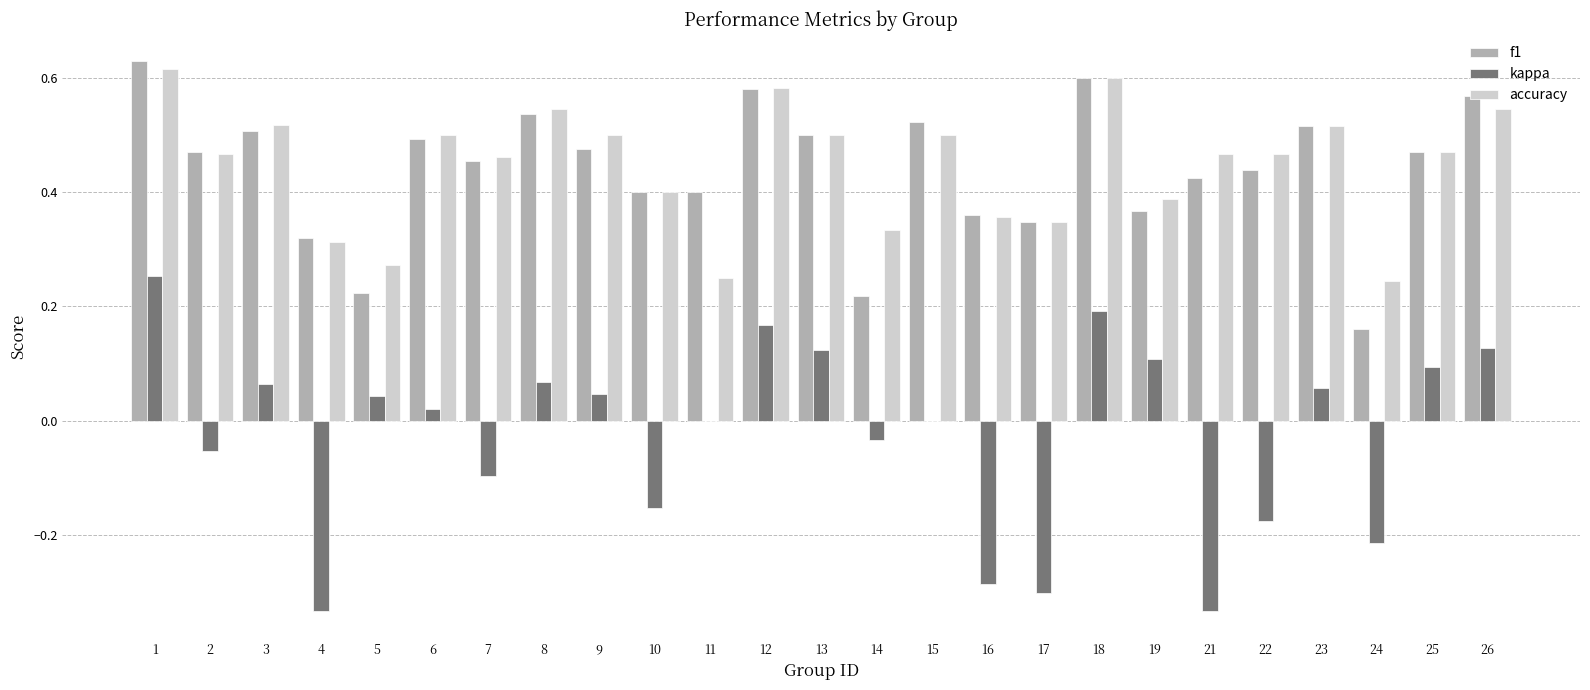

How many groups of bars are there?

25